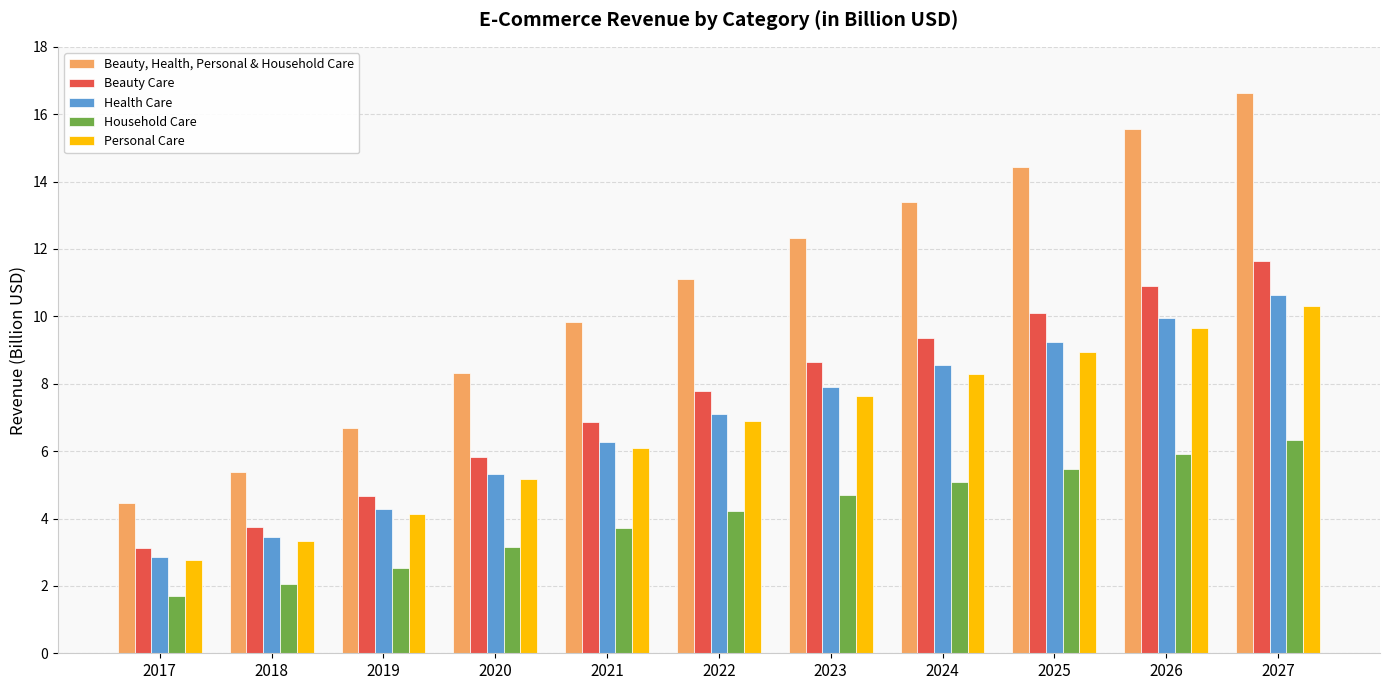

Which label corresponds to the smallest value in the chart?

2017